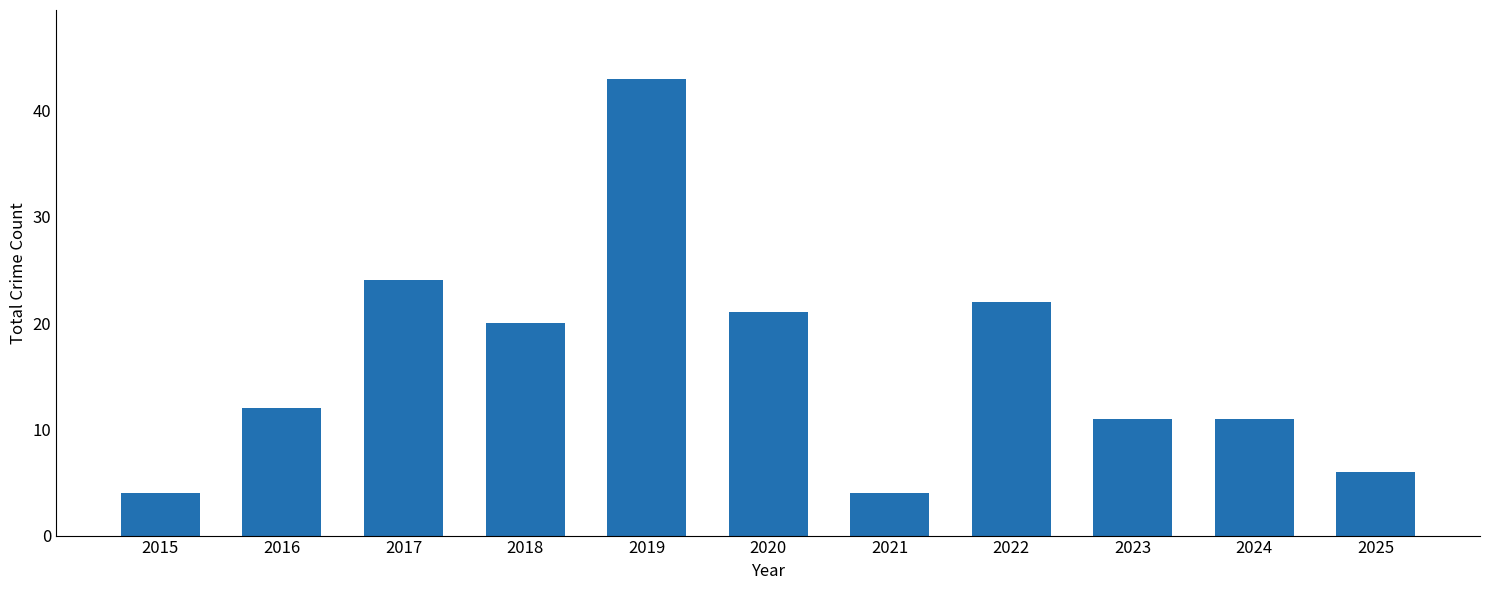

What is the value of the 3rd bar from the left?

24